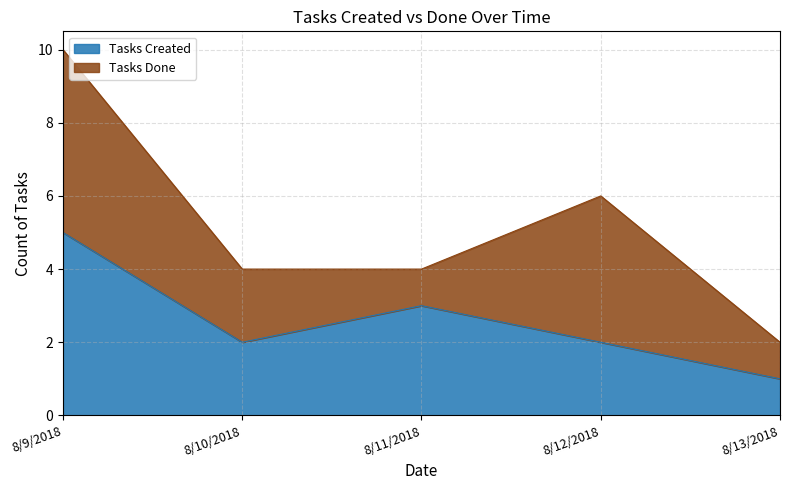

Is it true that Tasks Created equals 2 at 8/10/2018?

True